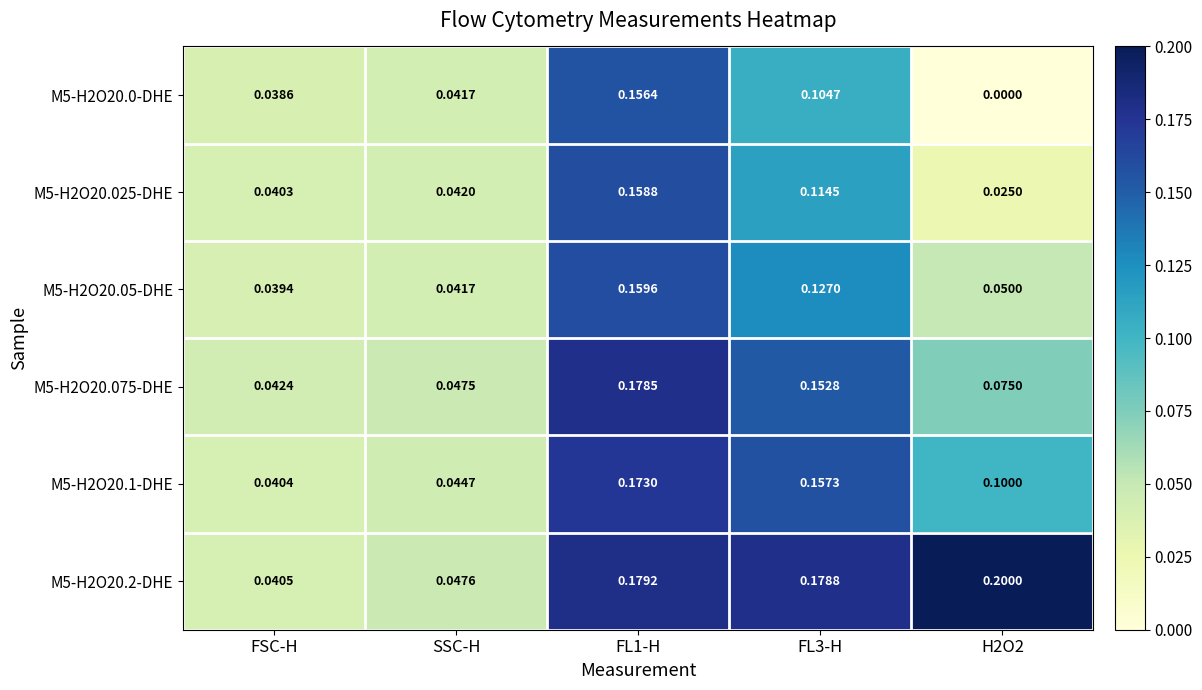

Which category has the lowest value in the M5-H2O20.05-DHE series?

FSC-H